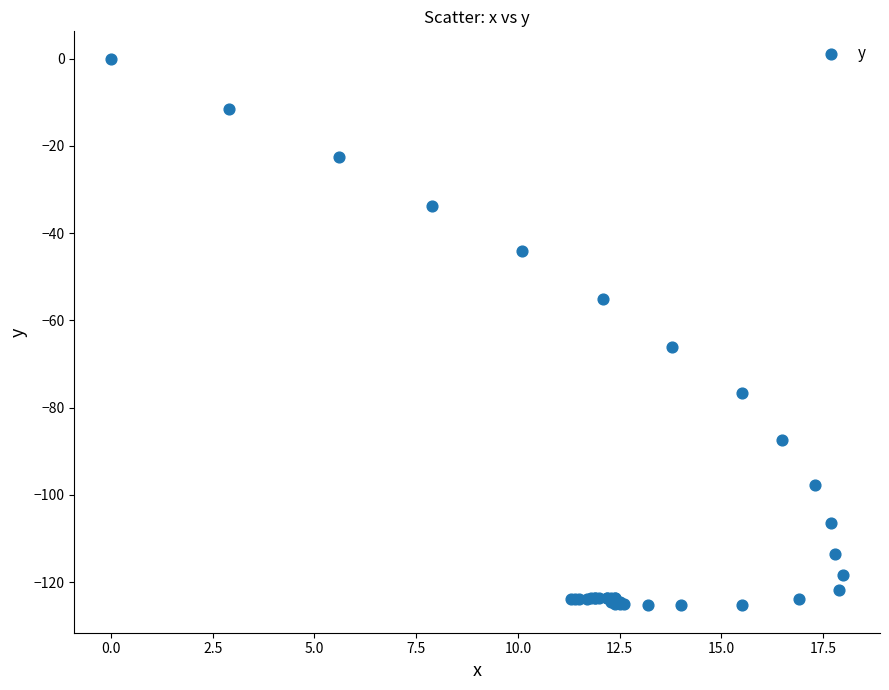

What Y value in the scatter plot is closest to -62?

-66.0